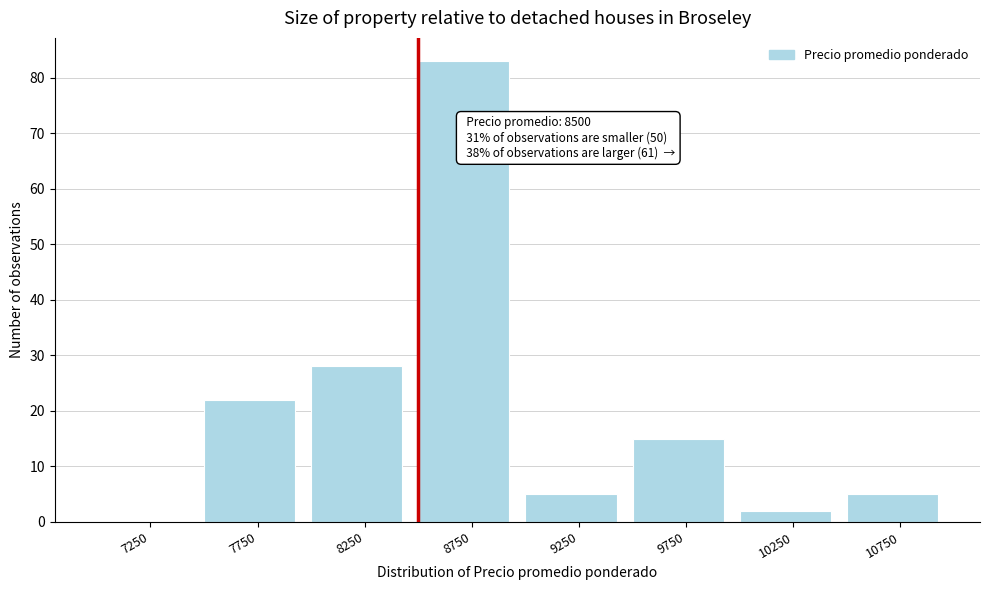

Over which range of the x-axis is the bar tallest?

8500 to 9000